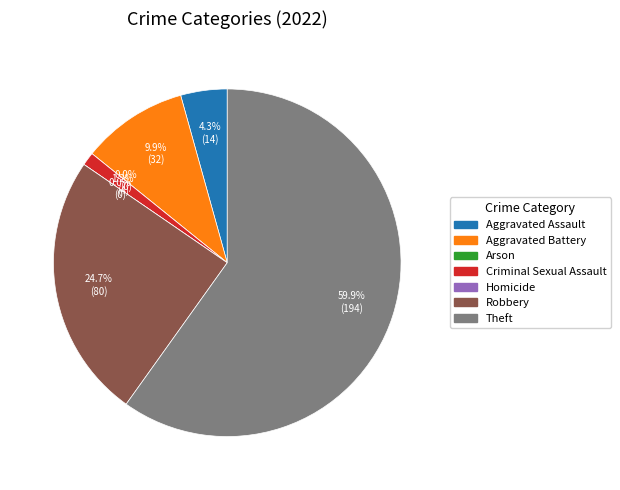

To the nearest percent, what portion does Criminal Sexual Assault represent?

1%